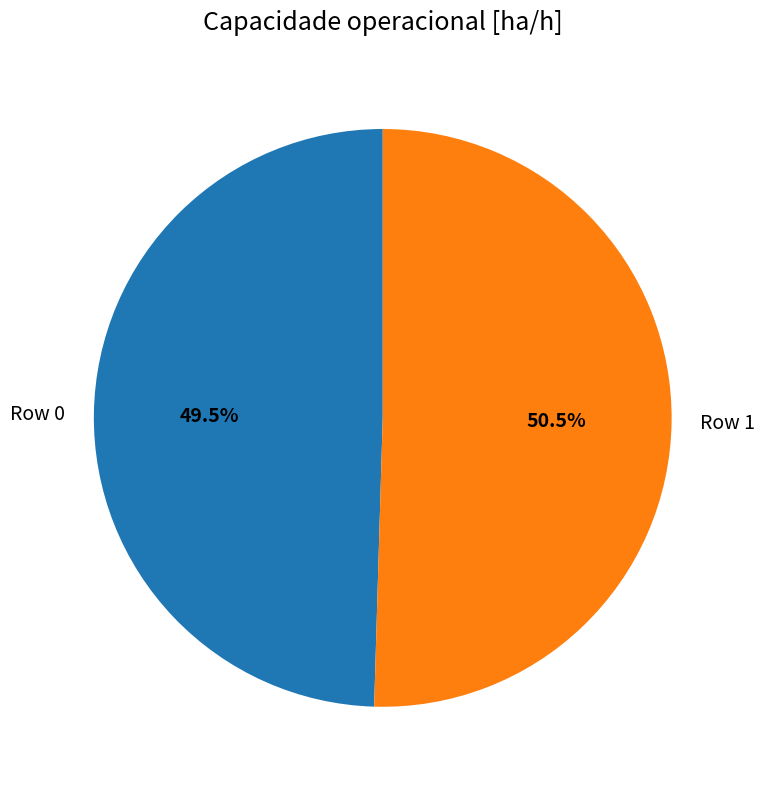

Which category has the smallest portion of the pie?

Row 0